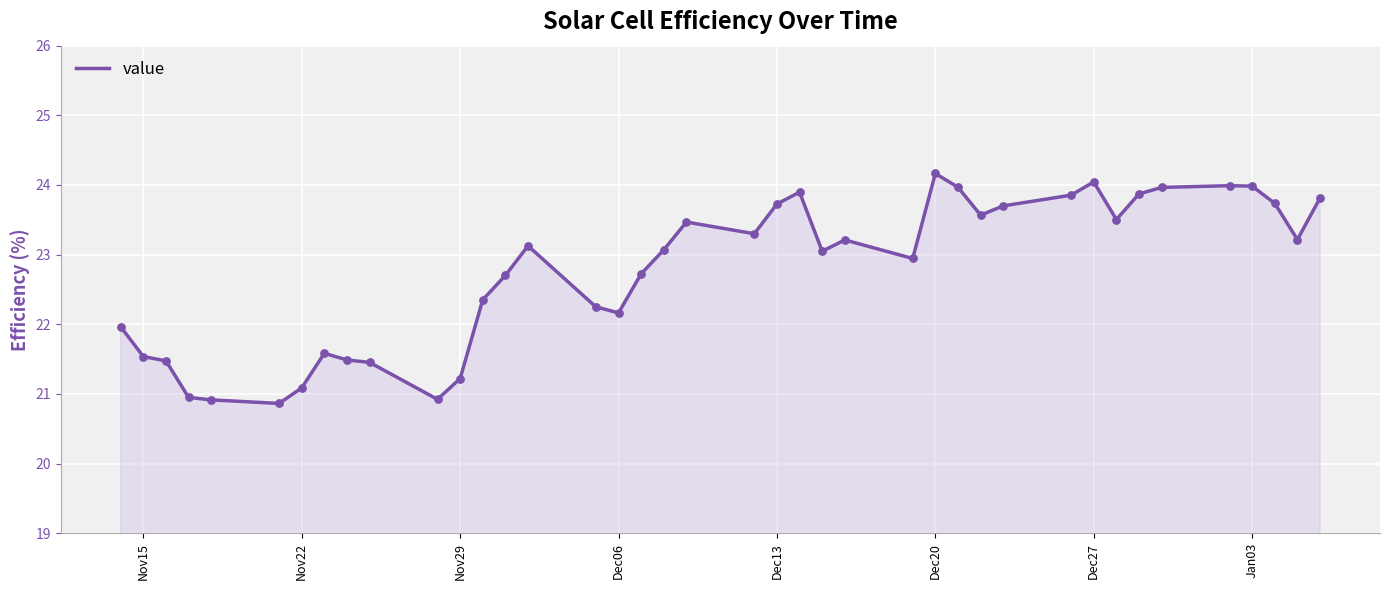

What is the minimum value shown in the chart?

20.9